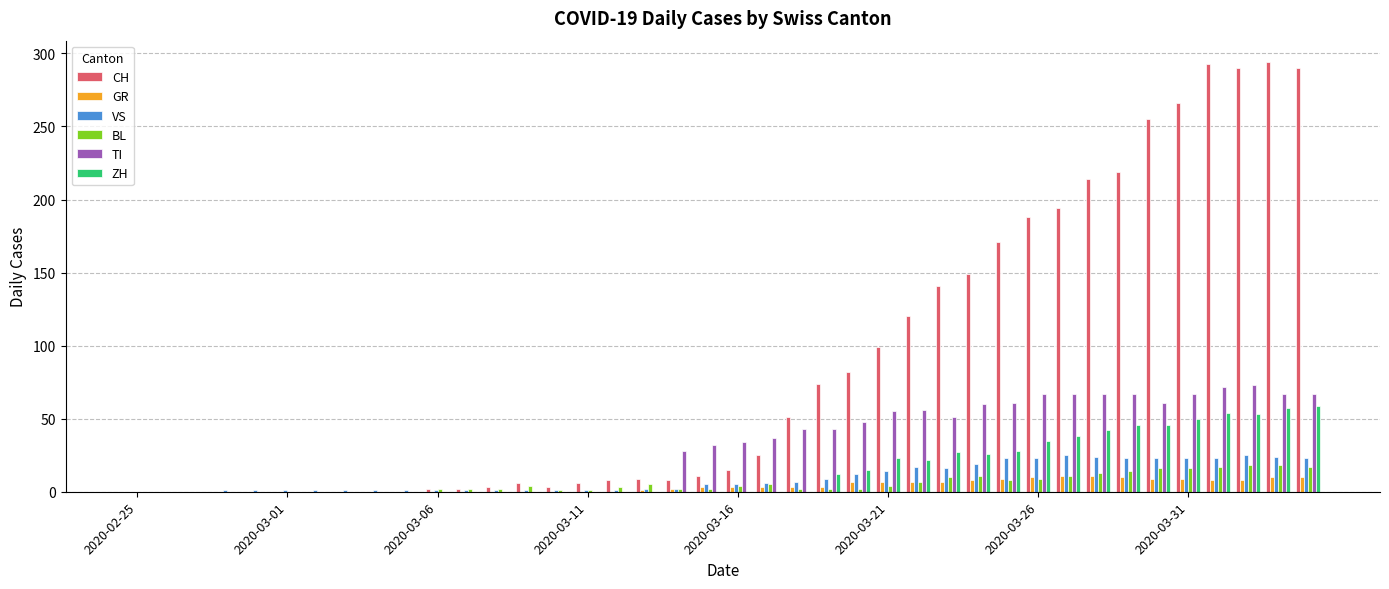

What is the sum of all TI values?

1223